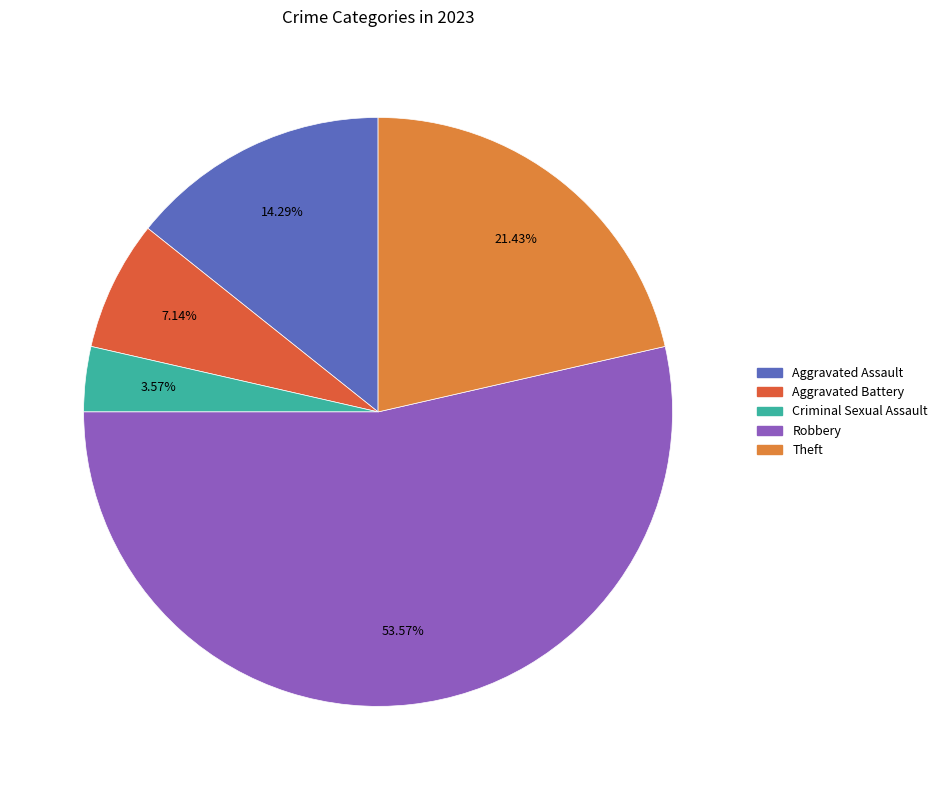

What is the change in value from Robbery to Theft?

-9